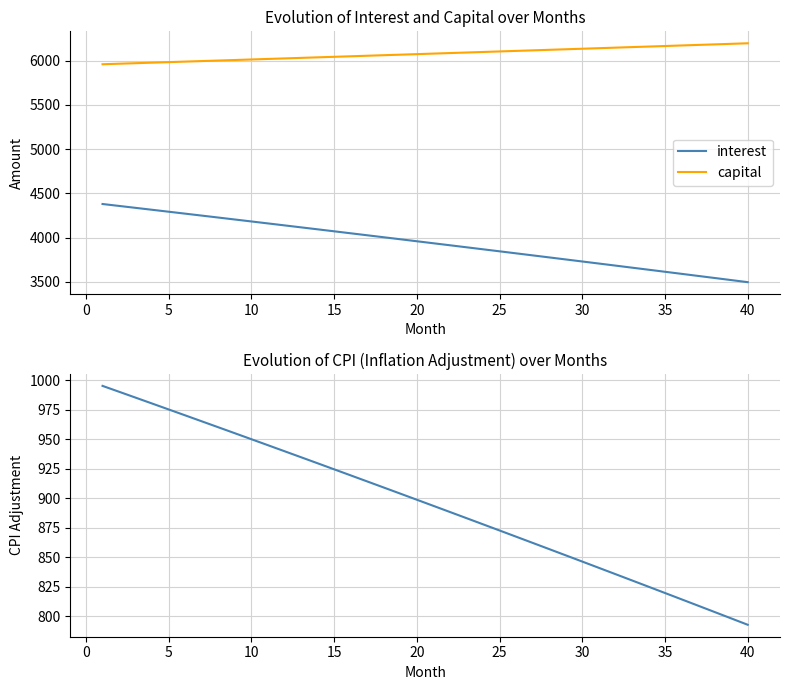

Is it true that cpi equals 851.7 at 28?

True